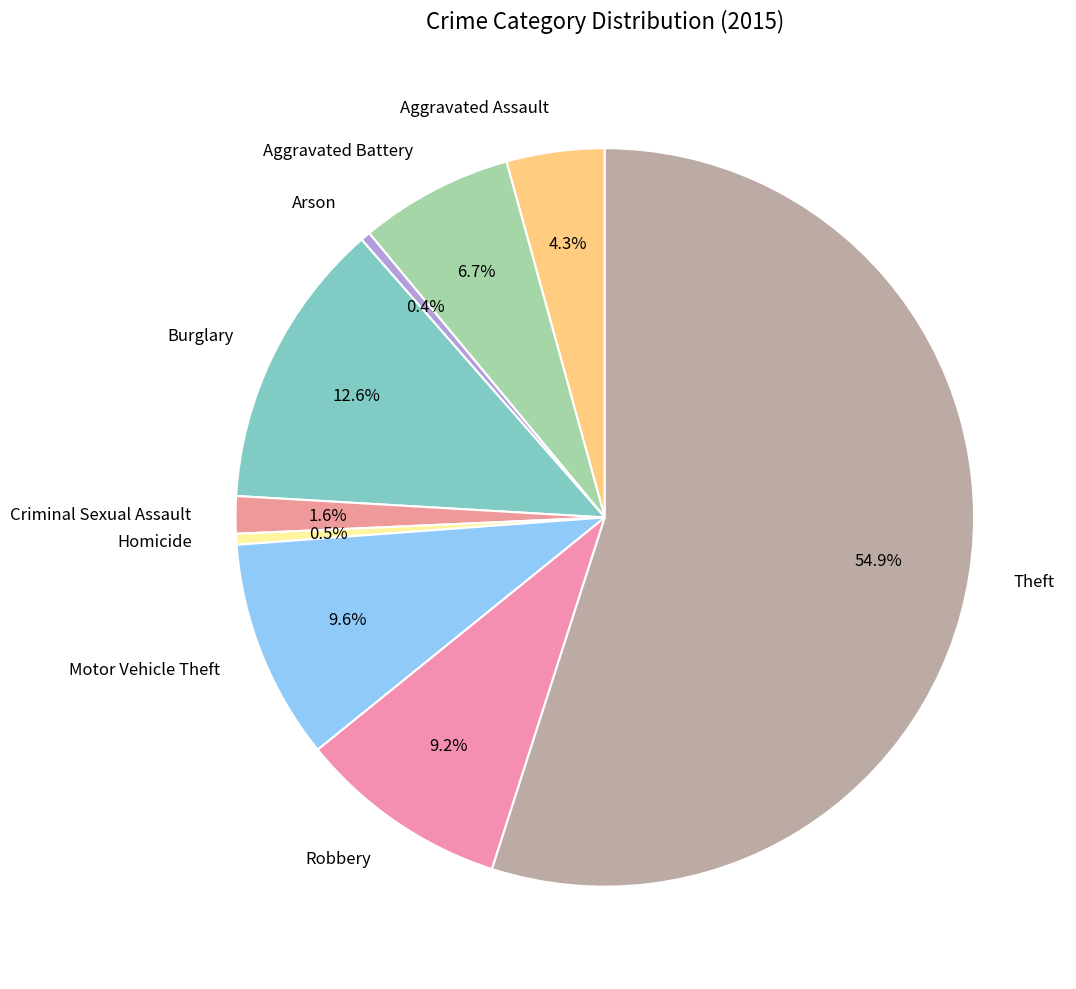

What percentage do Arson and Homicide together represent?

0.9%